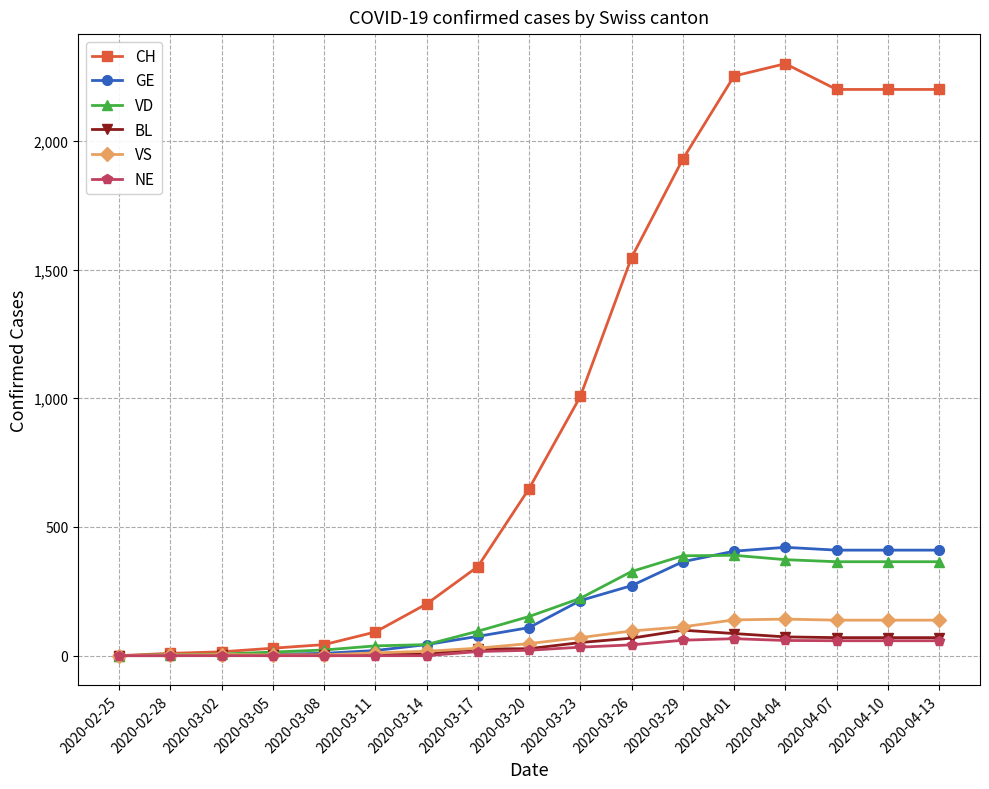

Which series changed the most between 2020-03-11 and 2020-03-29?

CH